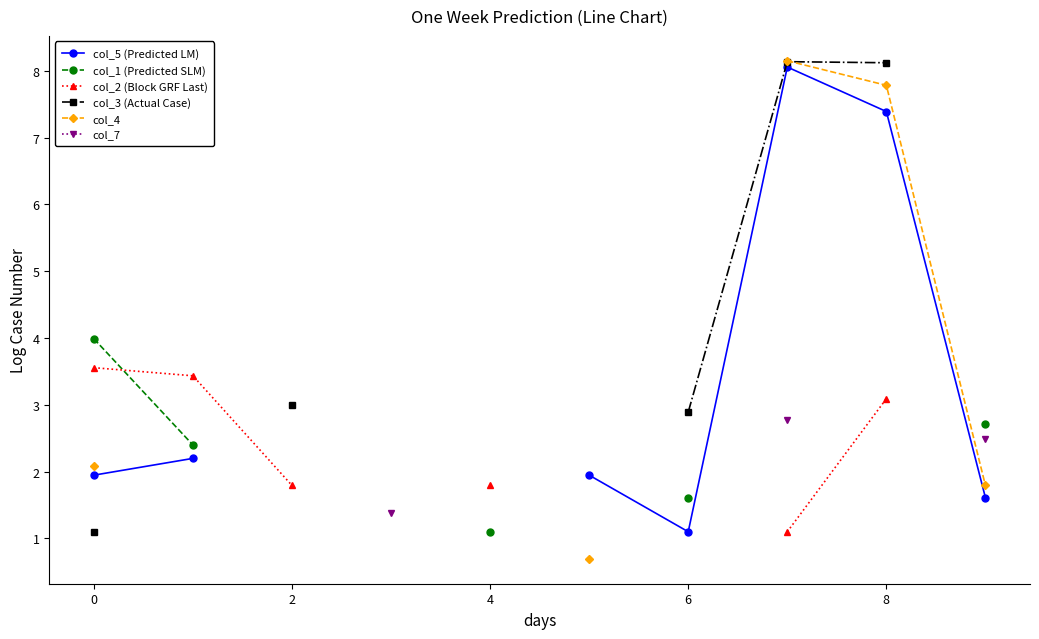

Which has a higher value, 6 or 9?

9